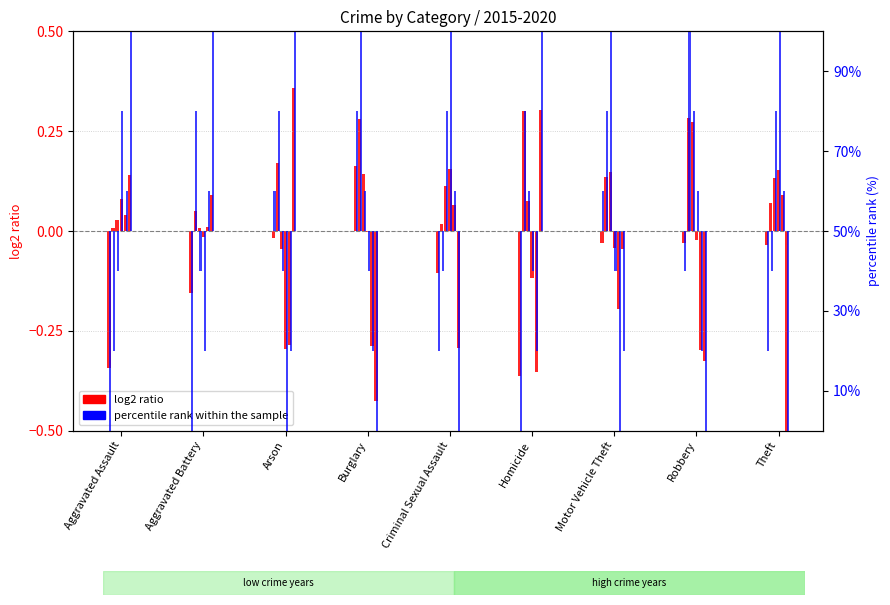

At which label does log2 ratio reach its minimum?

Homicide